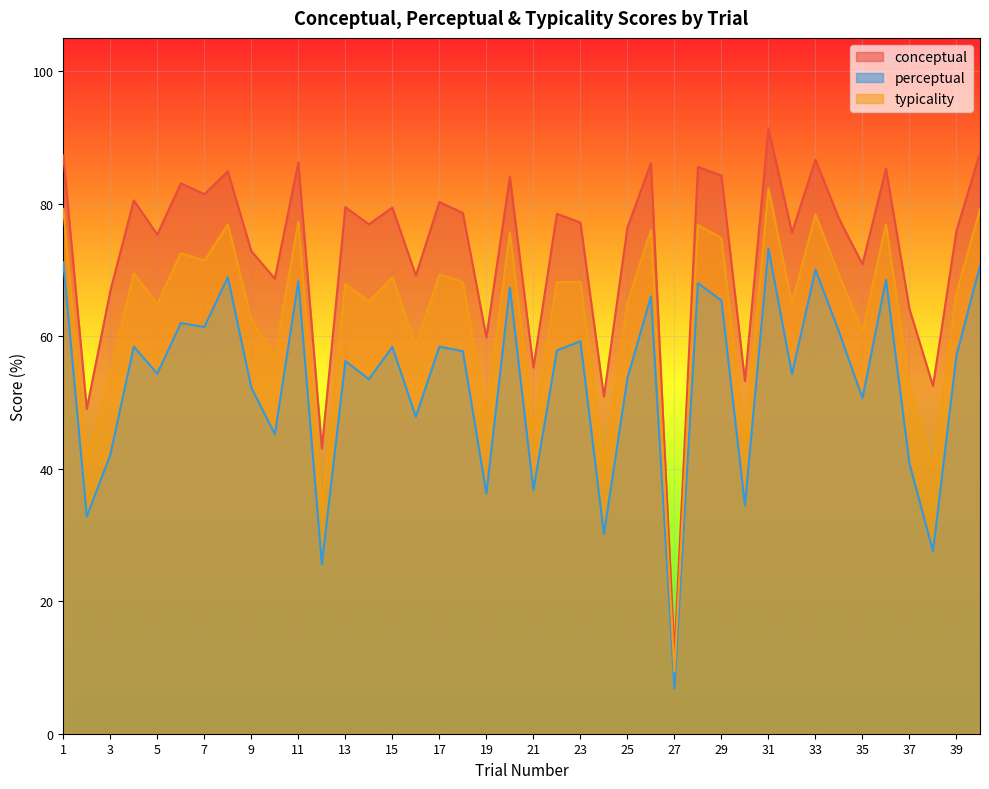

What is the value of the typicality point at the 36th from the left?

76.9